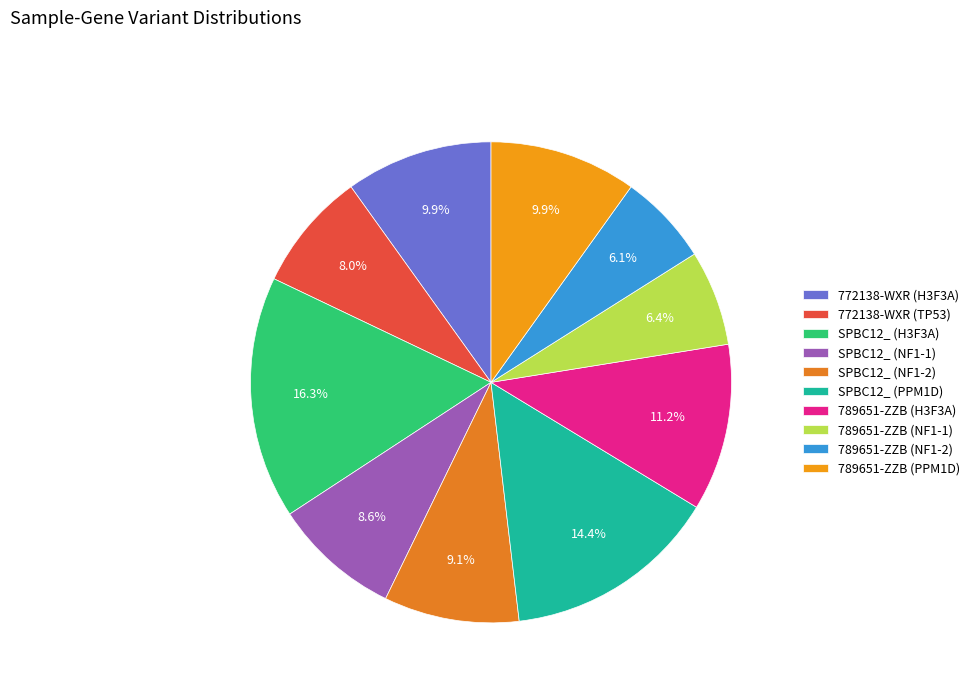

What is the largest slice in the pie chart?

SPBC12_ (H3F3A)